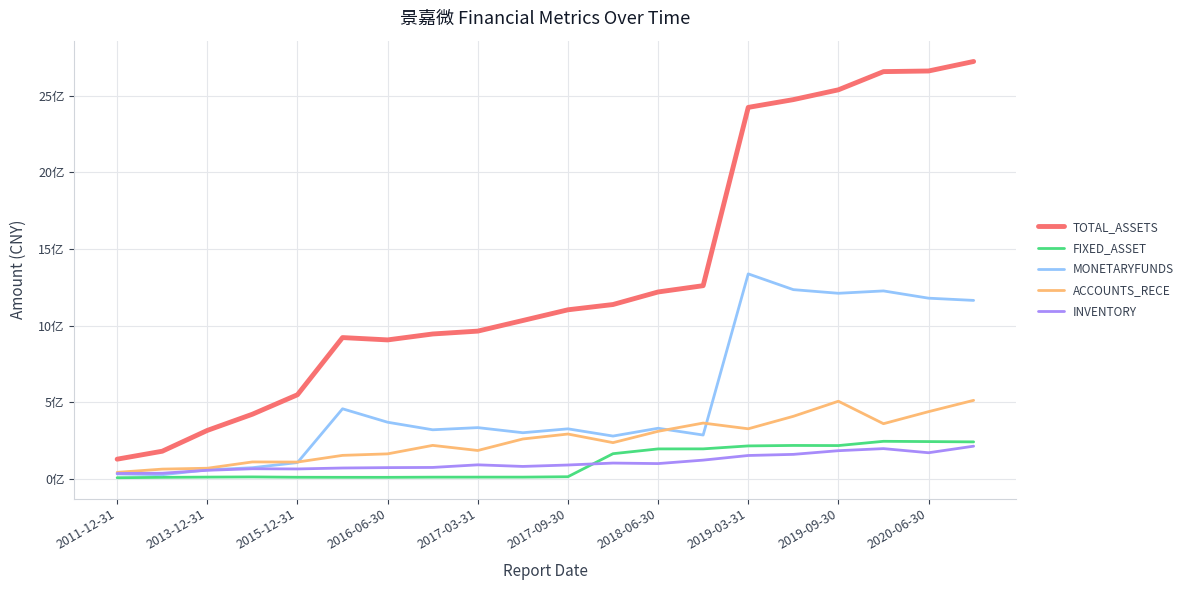

Does the chart display data point markers on the line(s)?

No